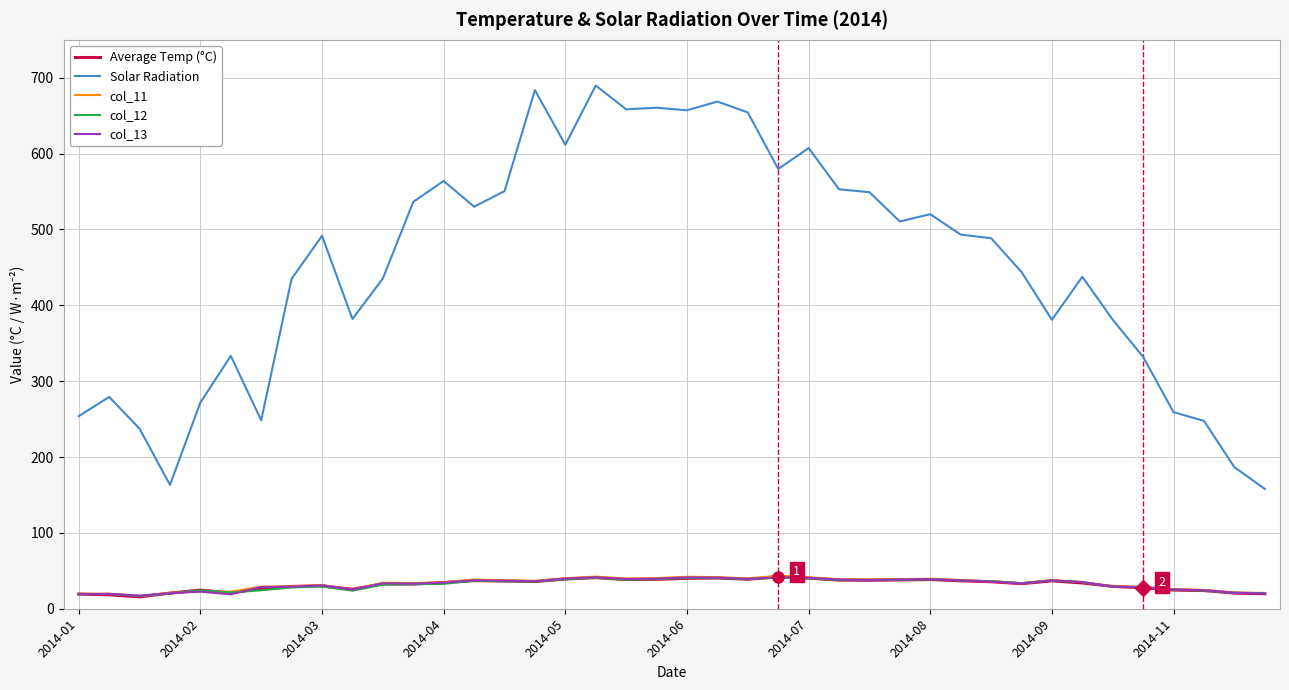

Which series has the largest total across all categories?

Solar Radiation